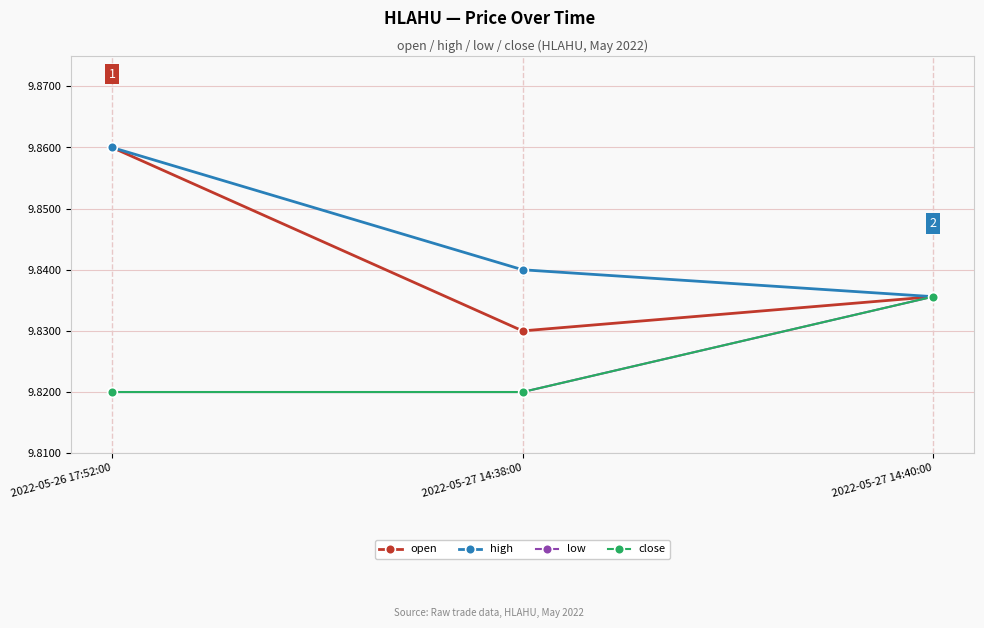

What is the minimum value shown in the chart?

9.8